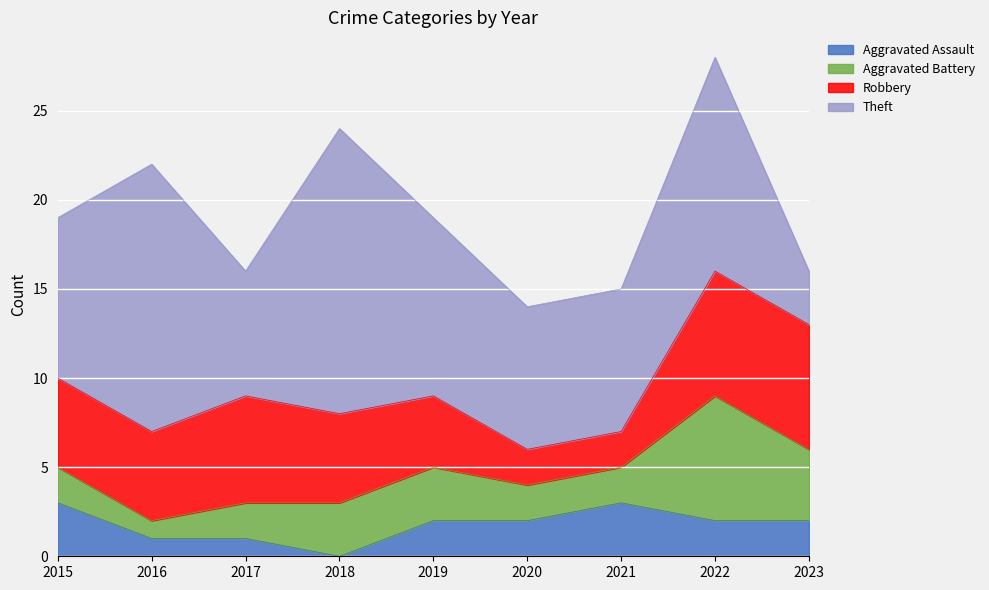

What is the value of the Aggravated Battery point at the 2nd from the left?

1